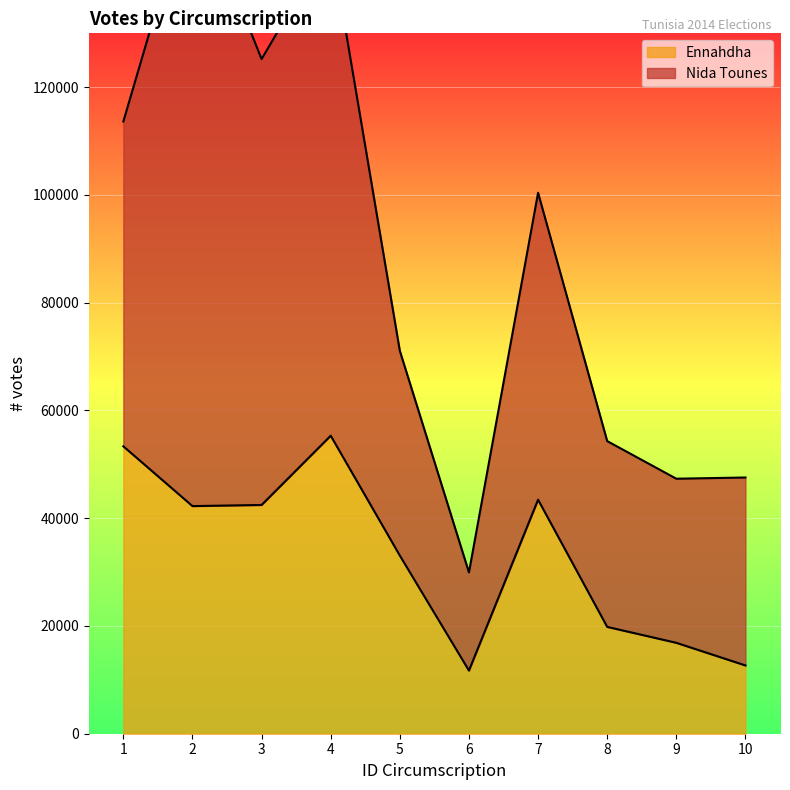

What is the change in value from 1 to 3?

-10889